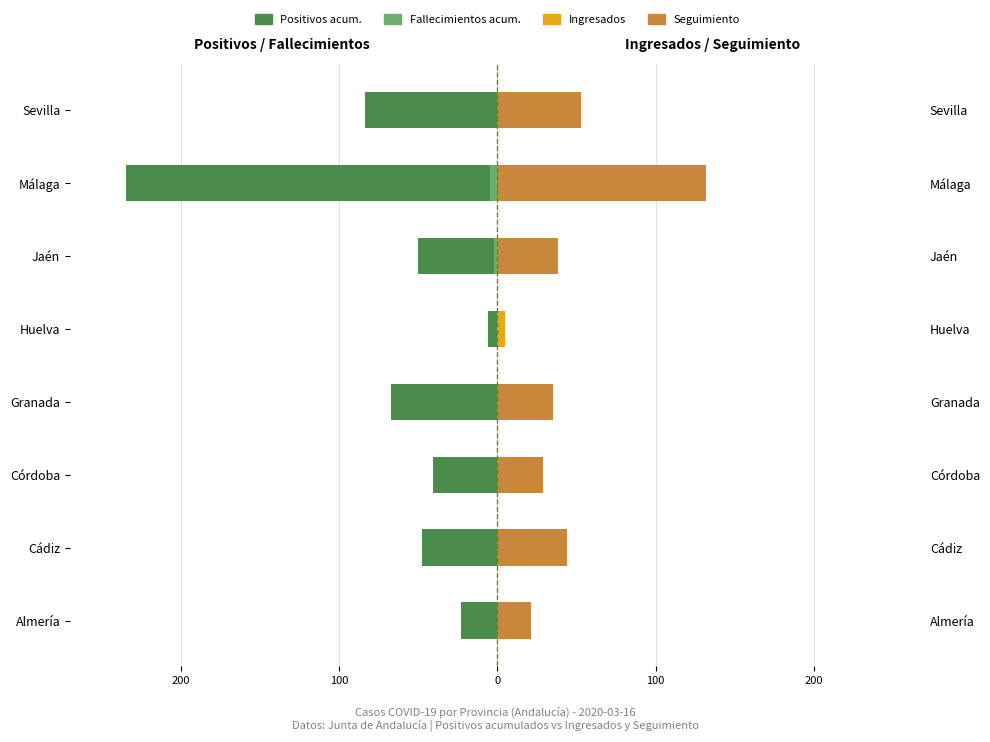

Is it true that Ingresados equals 2 at Almería?

False